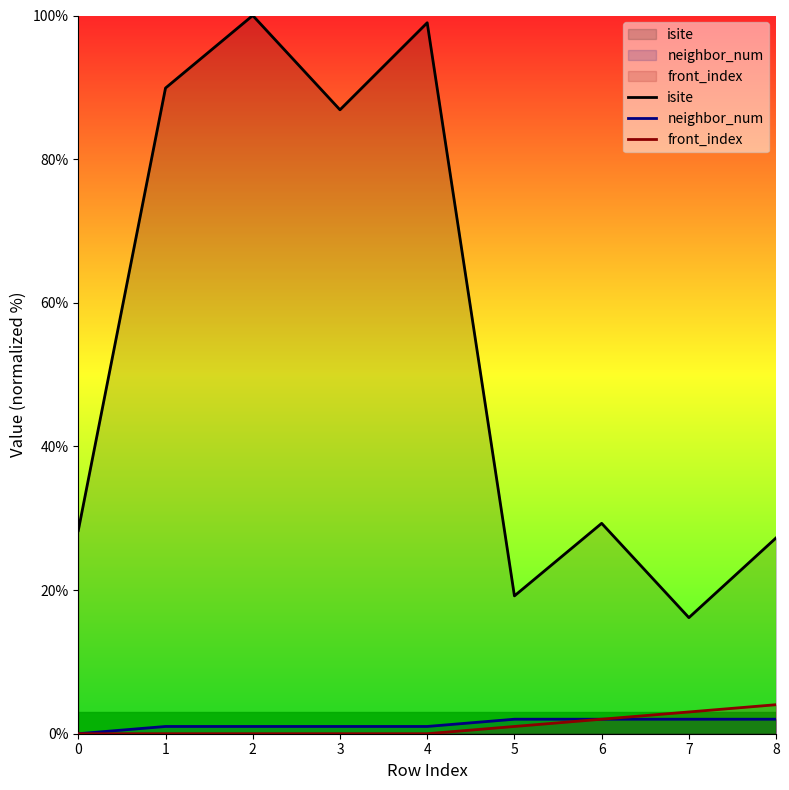

True or false: front_index has more than 1 interior local peaks.

False